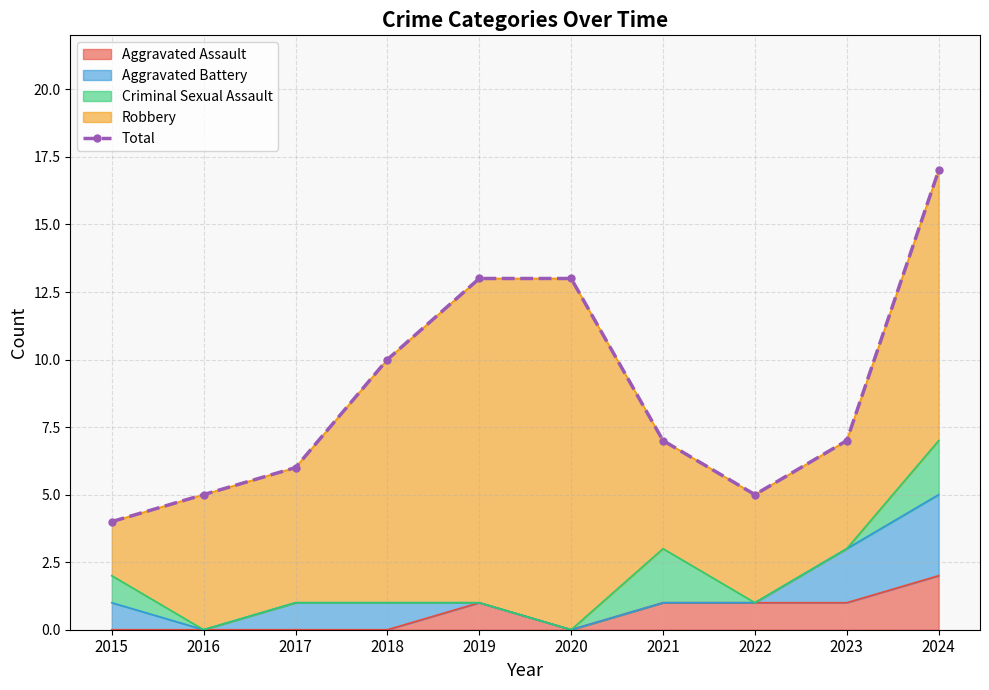

At which category does the data reach its first local valley?

2022